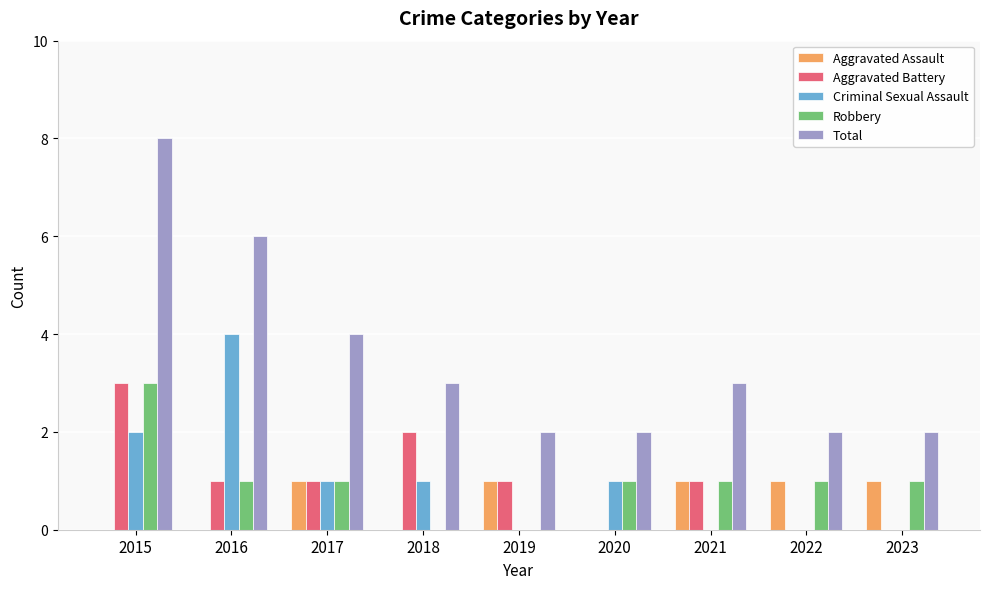

What is the spread (max minus min) of values at 2023?

2